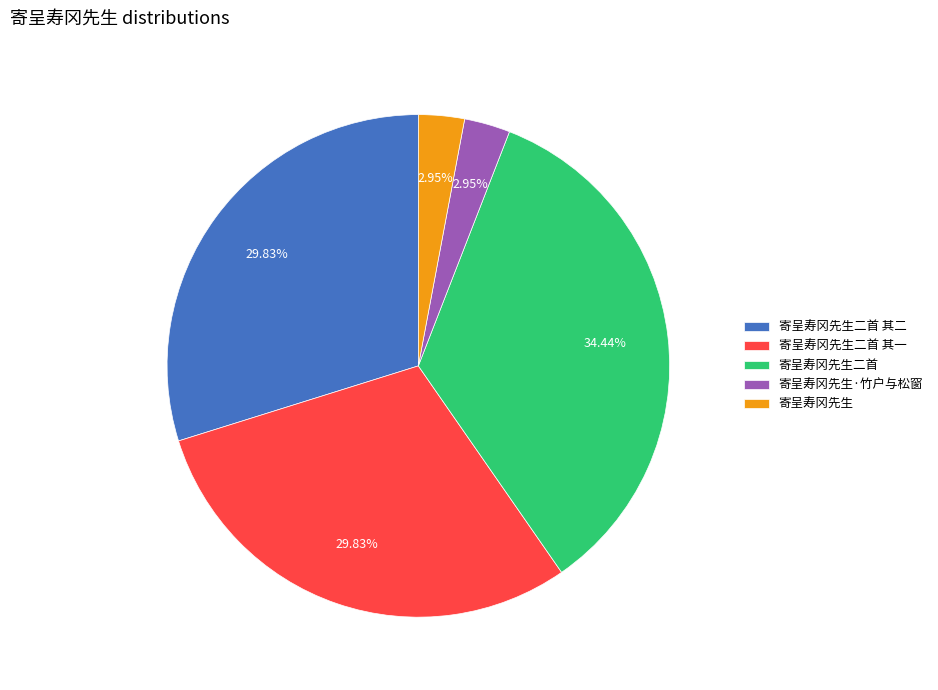

Between 寄呈寿冈先生二首 and 寄呈寿冈先生·竹户与松窗, which is larger?

寄呈寿冈先生二首